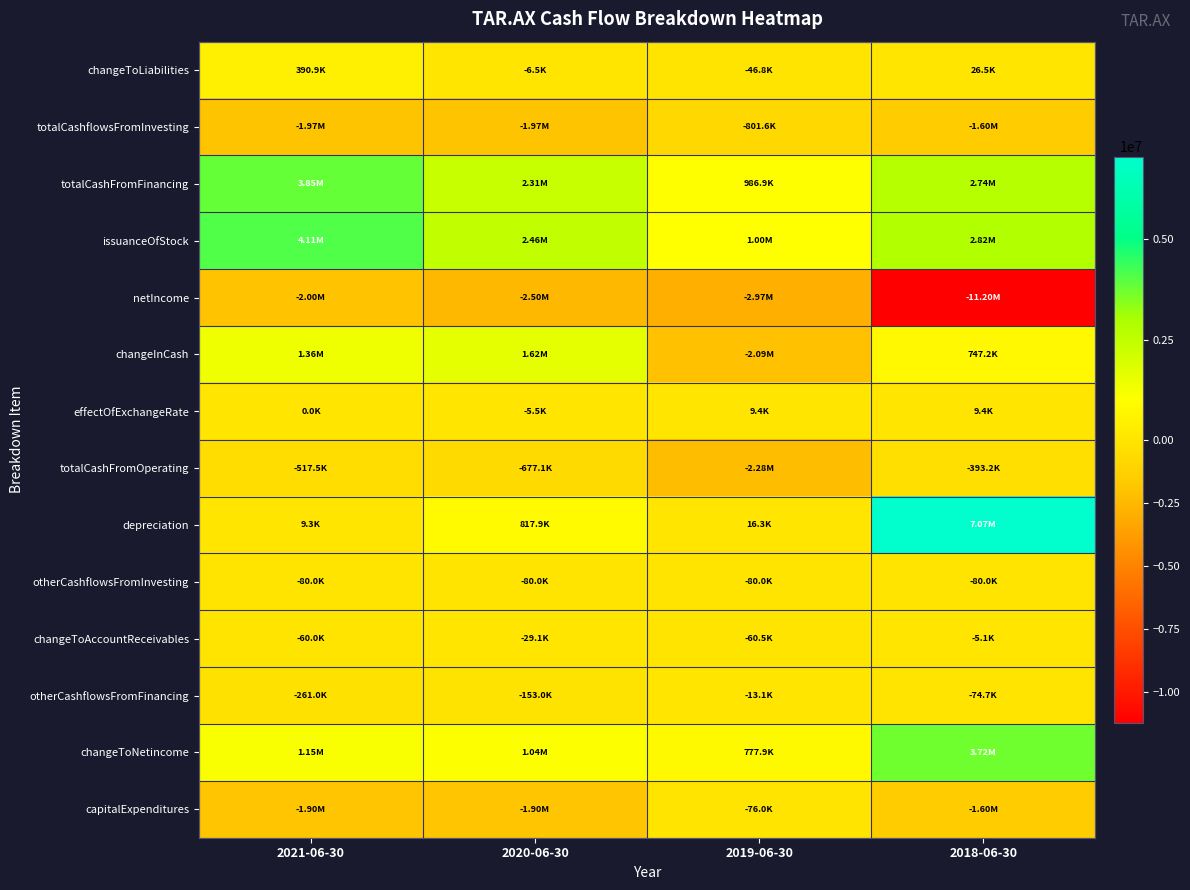

At which category is the sum across all series the highest?

2021-06-30